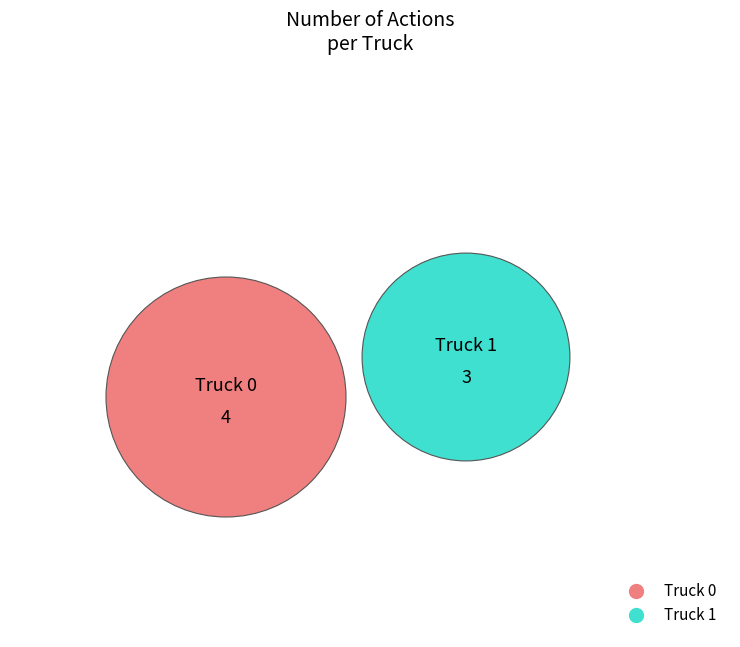

Does Truck 0 account for over 50% of the chart?

Yes